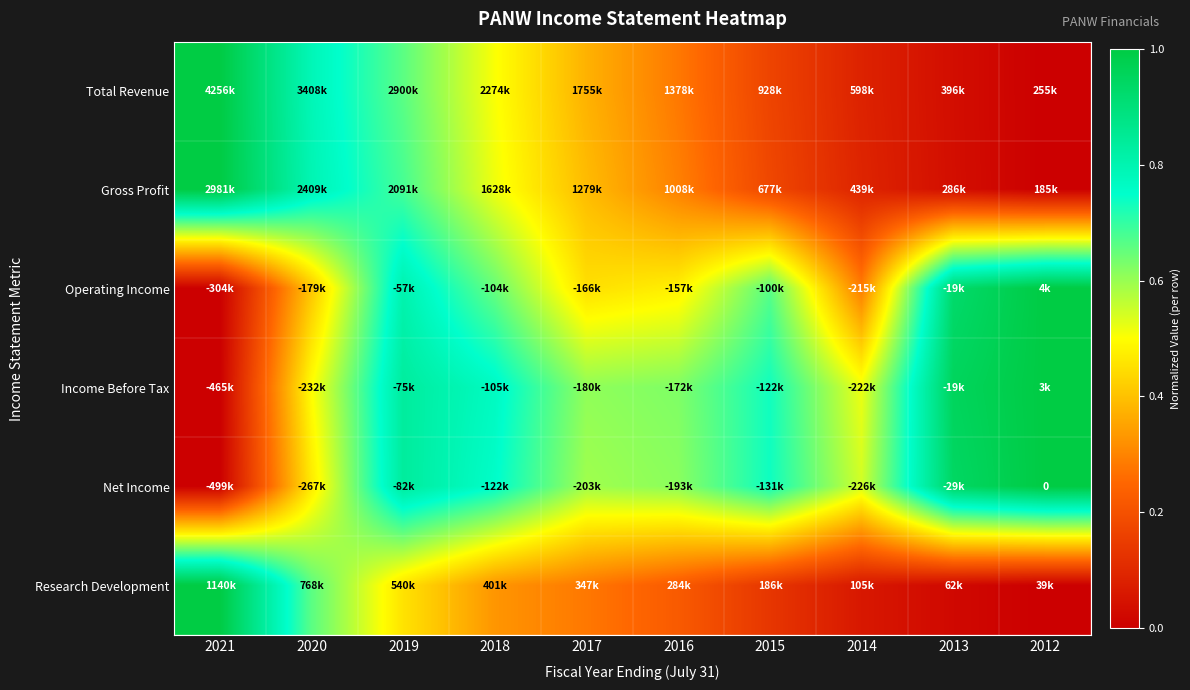

At 2021, list the series in order from largest to smallest.

Total Revenue, Gross Profit, Research Development, Operating Income, Income Before Tax, Net Income